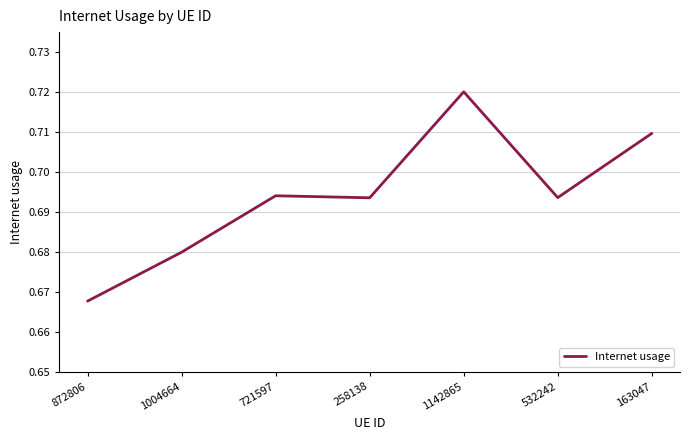

How many lines are shown in the chart?

1